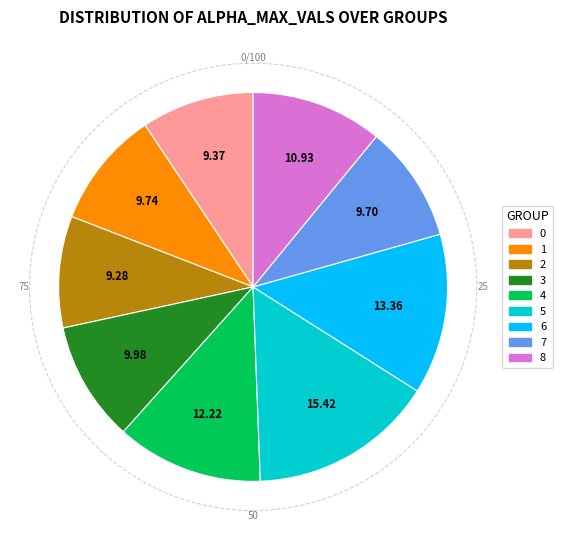

The 6 slice represents 13% of the pie. True or false?

True